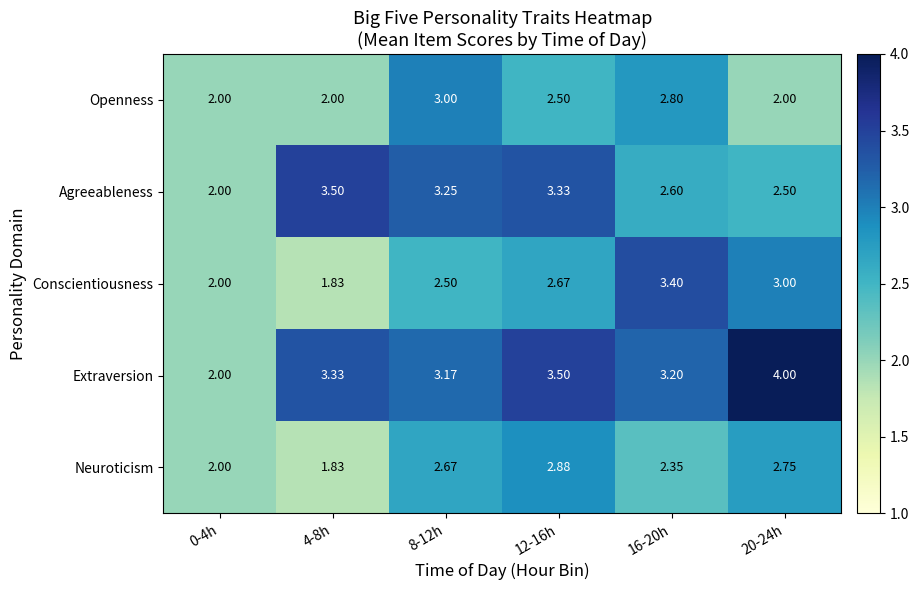

Between 4-8h and 20-24h, which series saw the biggest shift?

Conscientiousness